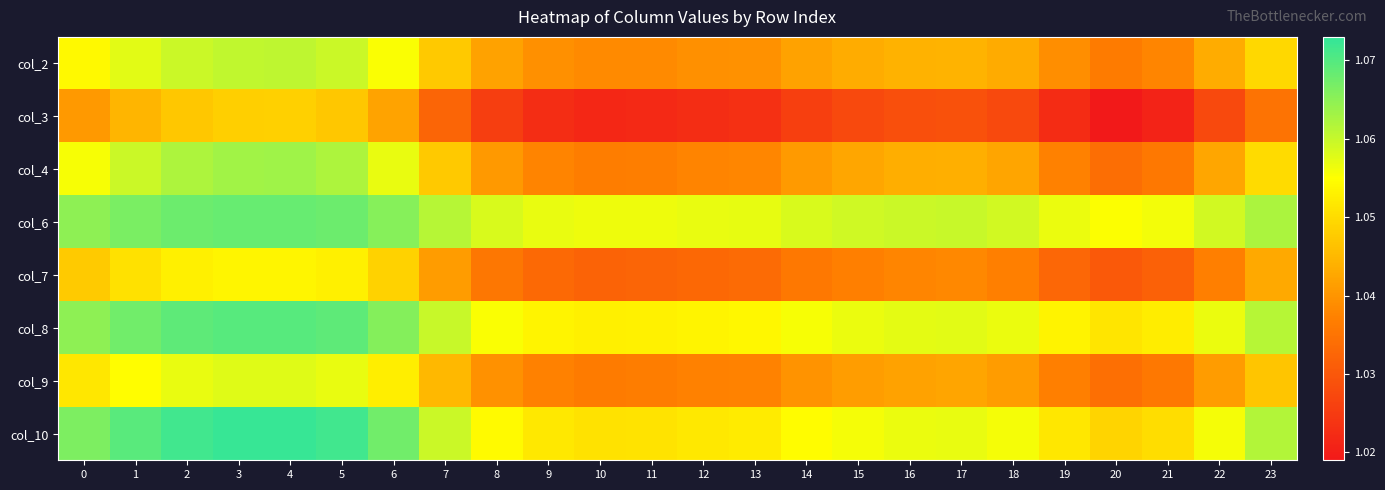

Count the number of data series in this chart.

8